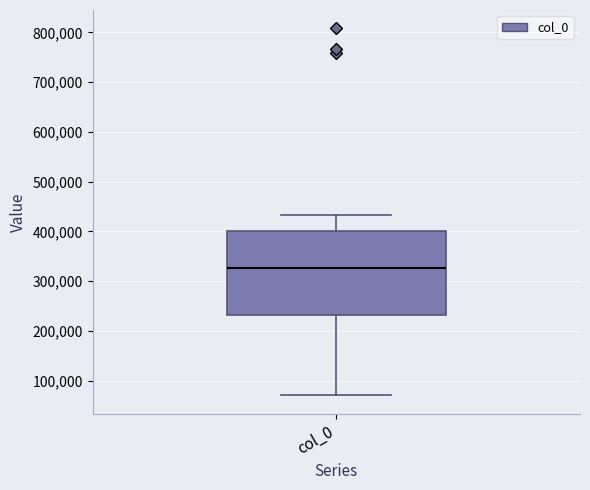

Where is the lower edge of the box for col_0 on the y-axis? The values are not printed on the chart, so give them approximately, as read against the axis.

230000